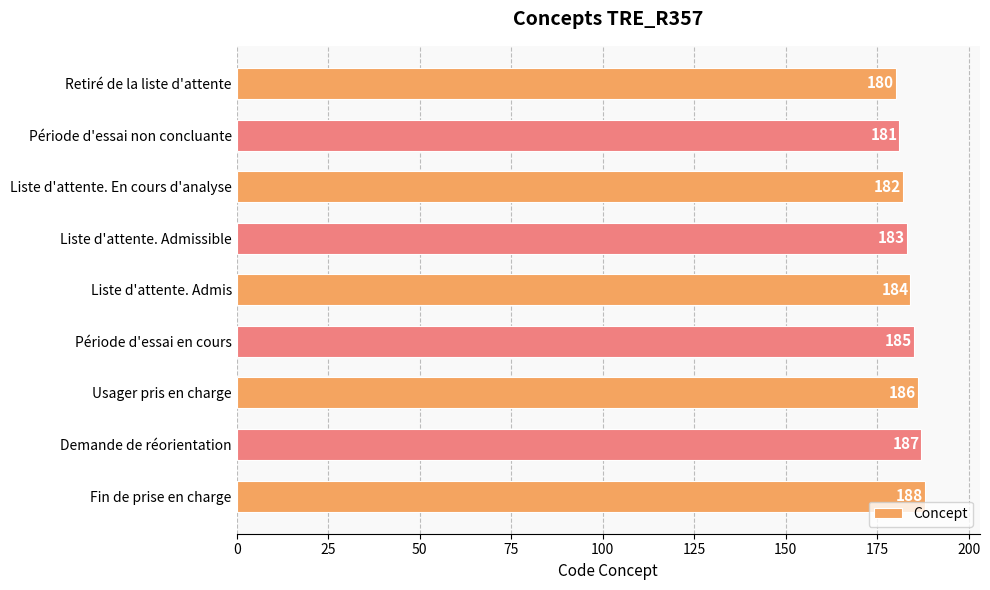

At which label is the value closest to 184?

Liste d'attente. Admis